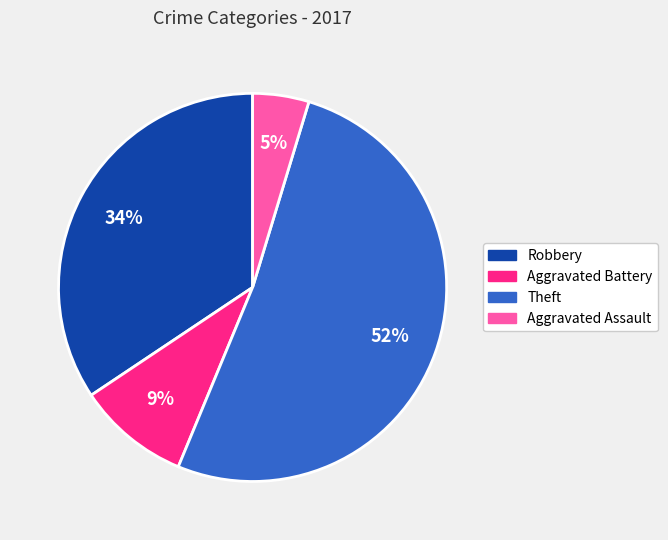

Is it true that Theft is 52% of the pie?

True